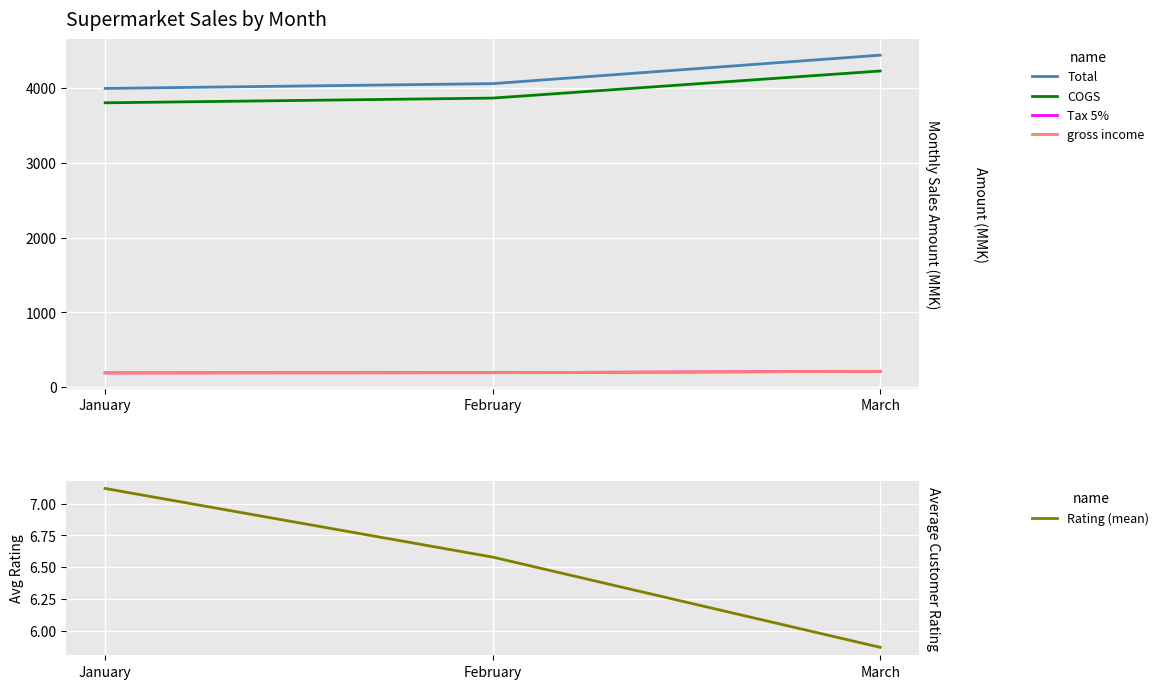

What is the total value across all series at February?

8325.8